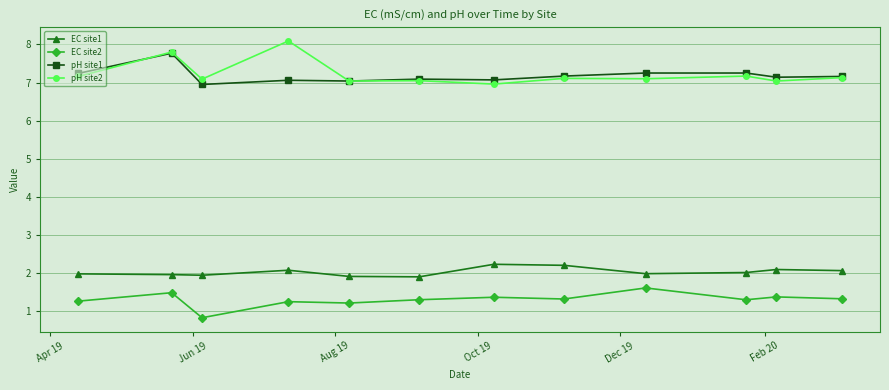

What is the value of the EC site2 point at the 3rd from the left?

0.8